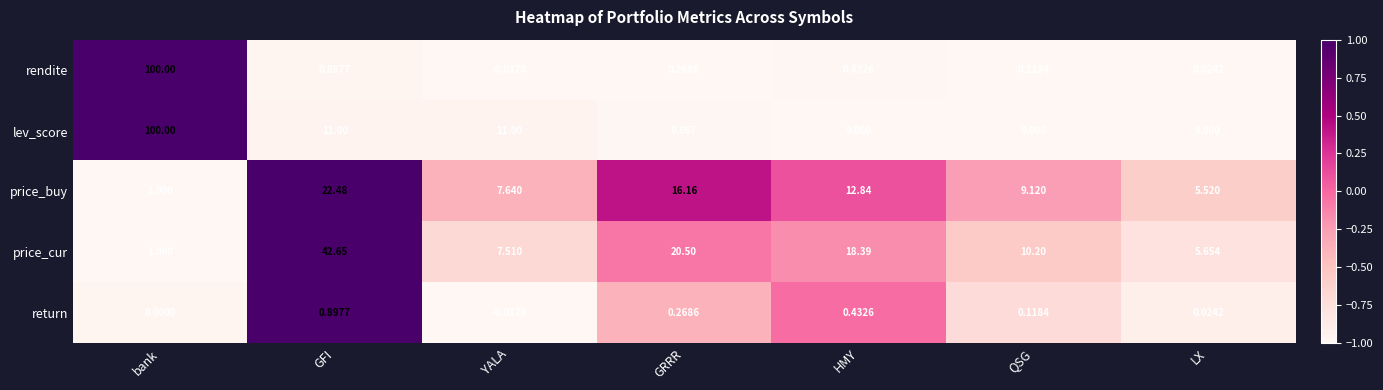

Where does the price_buy series first go above 9?

GFI